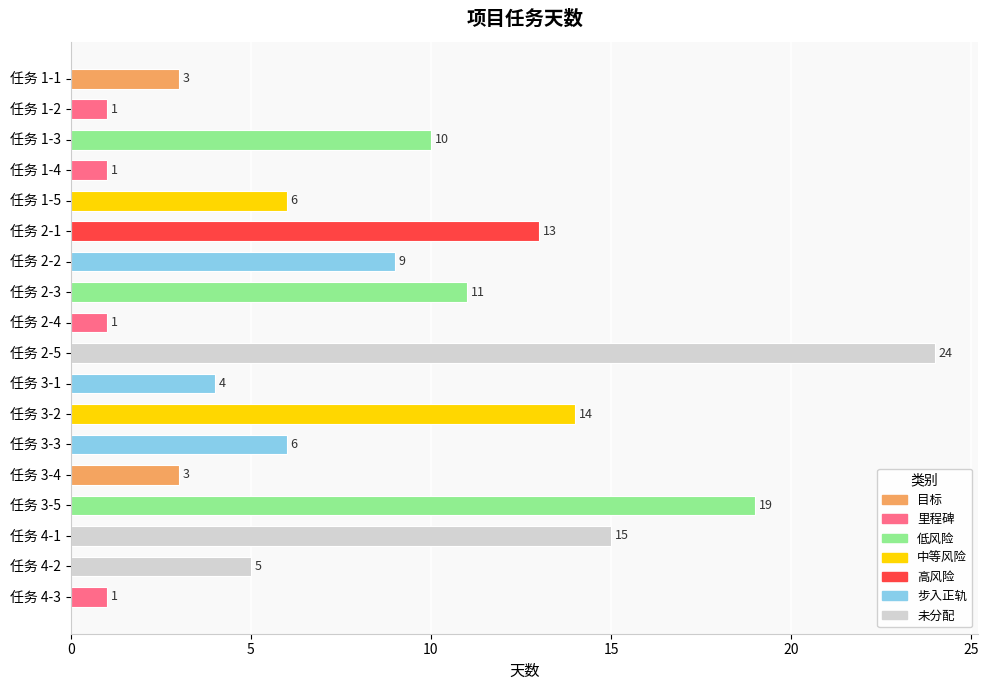

How many bars are there in total?

18